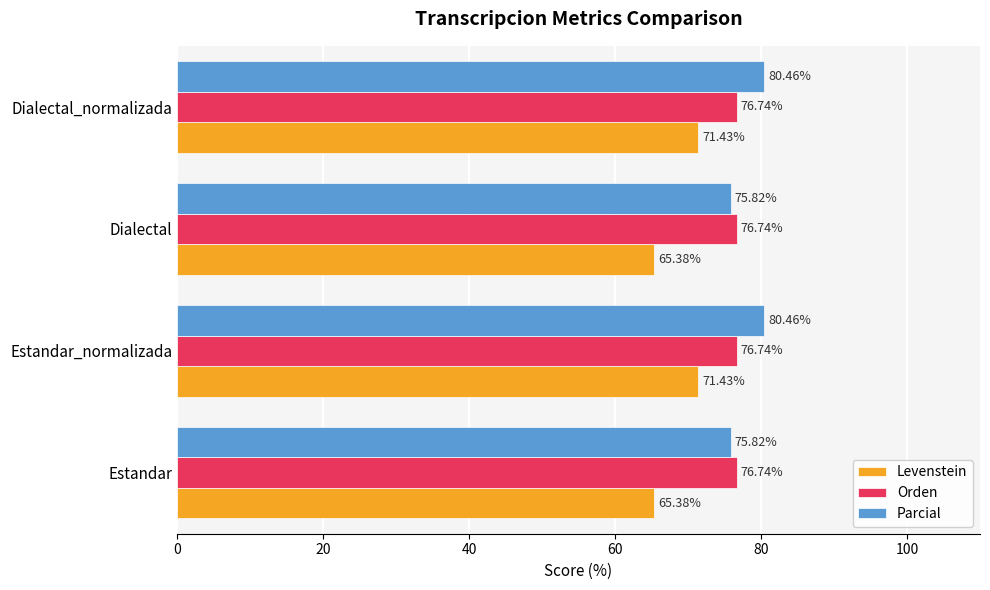

Which series has the largest total across all categories?

Parcial